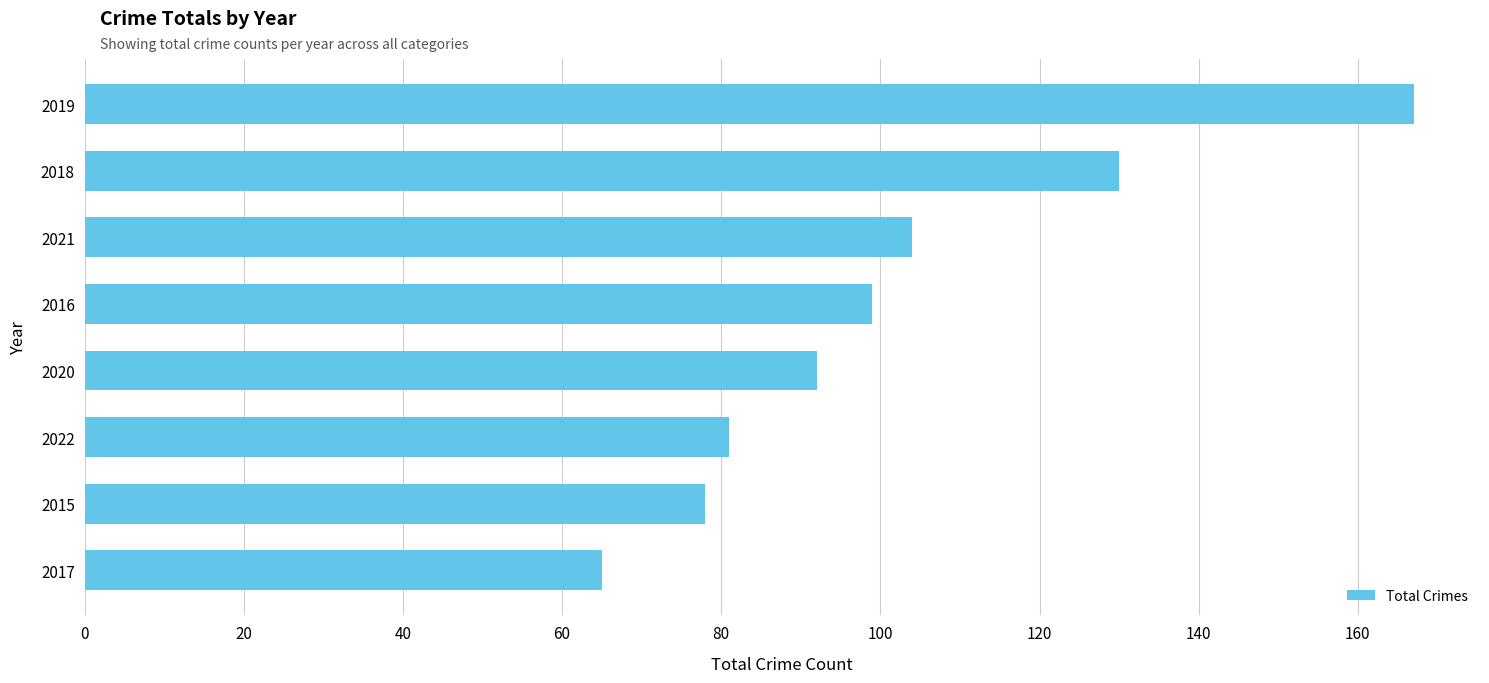

What is the value of the 1st bar from the top?

167